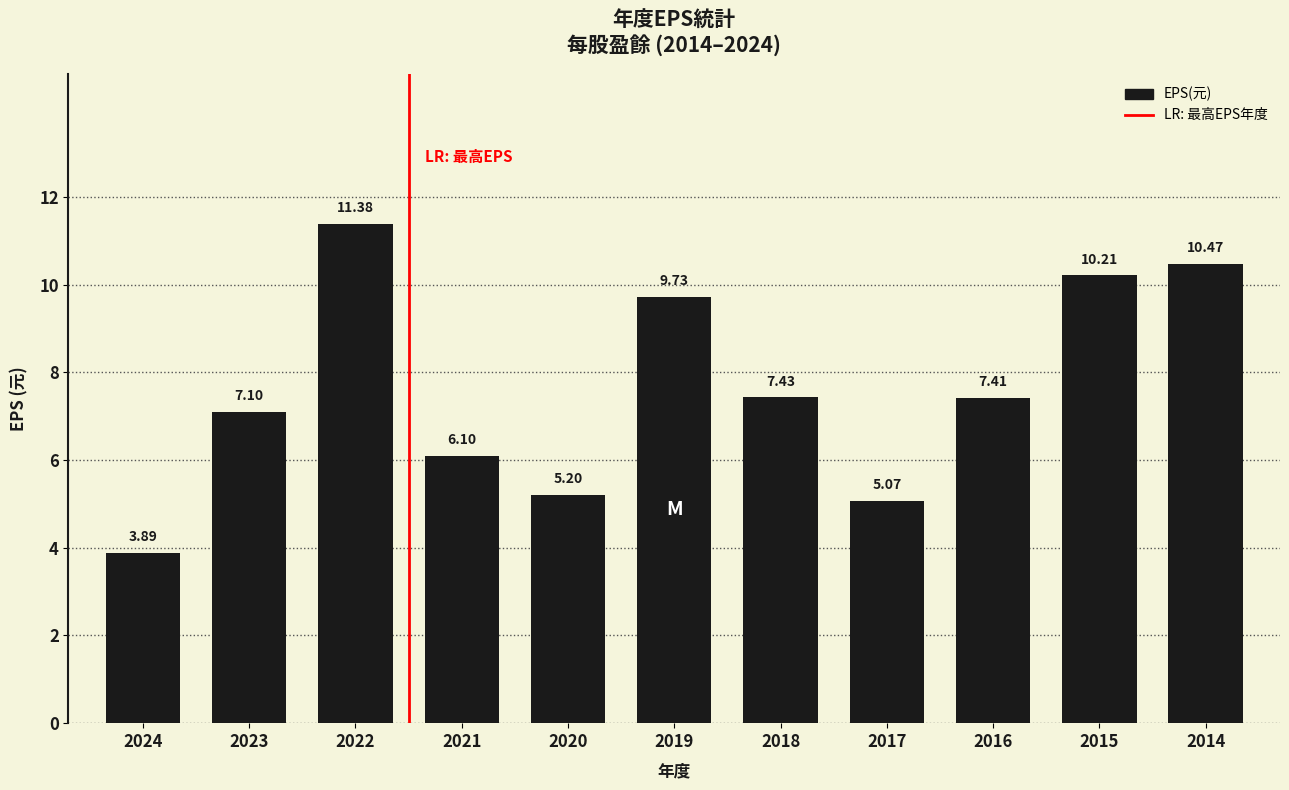

What is the difference between the values at 2021 and 2017?

1.0